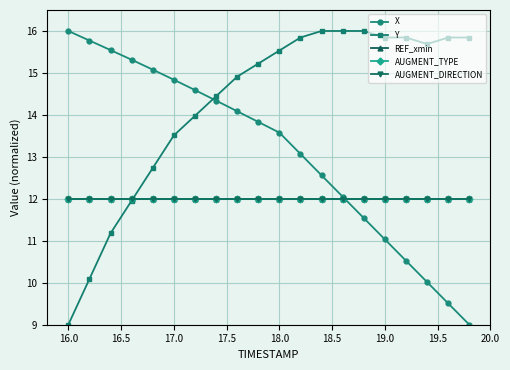

Does the chart have visible grid lines?

Yes